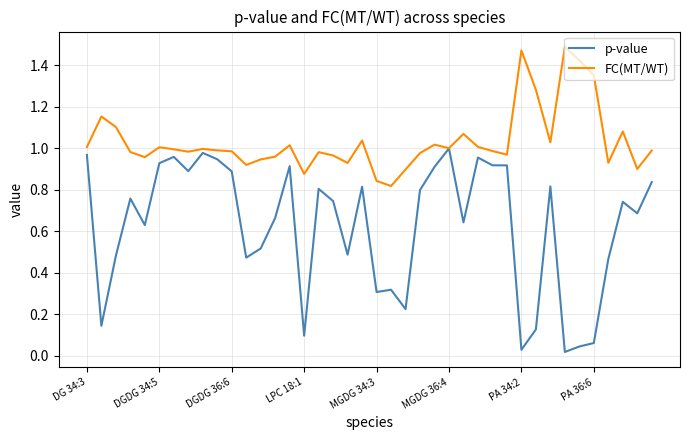

Which series has the widest spread of values?

p-value